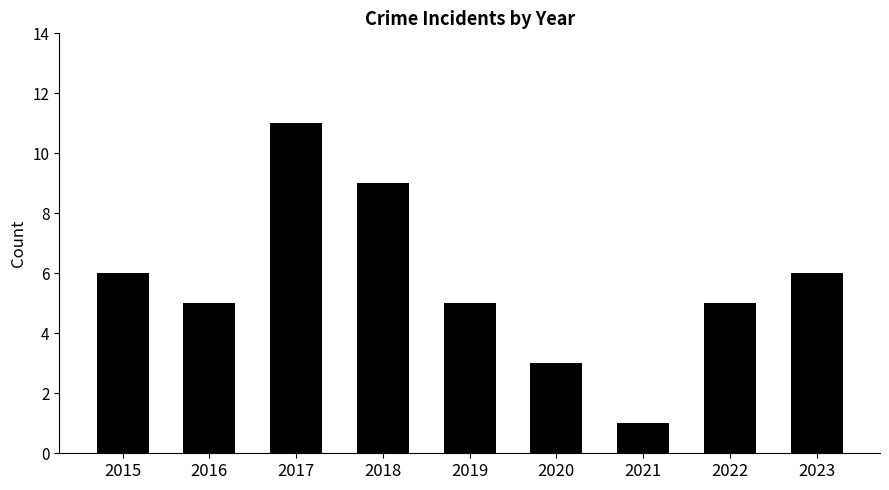

Reading left to right, what are all the values shown in this chart?

6	5	11	9	5	3	1	5	6